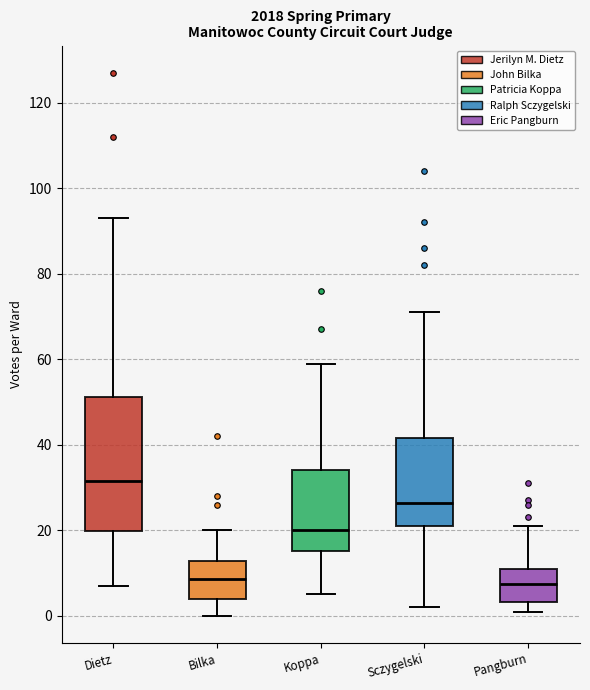

Which box is the tallest, from its lower edge to its upper edge?

Dietz